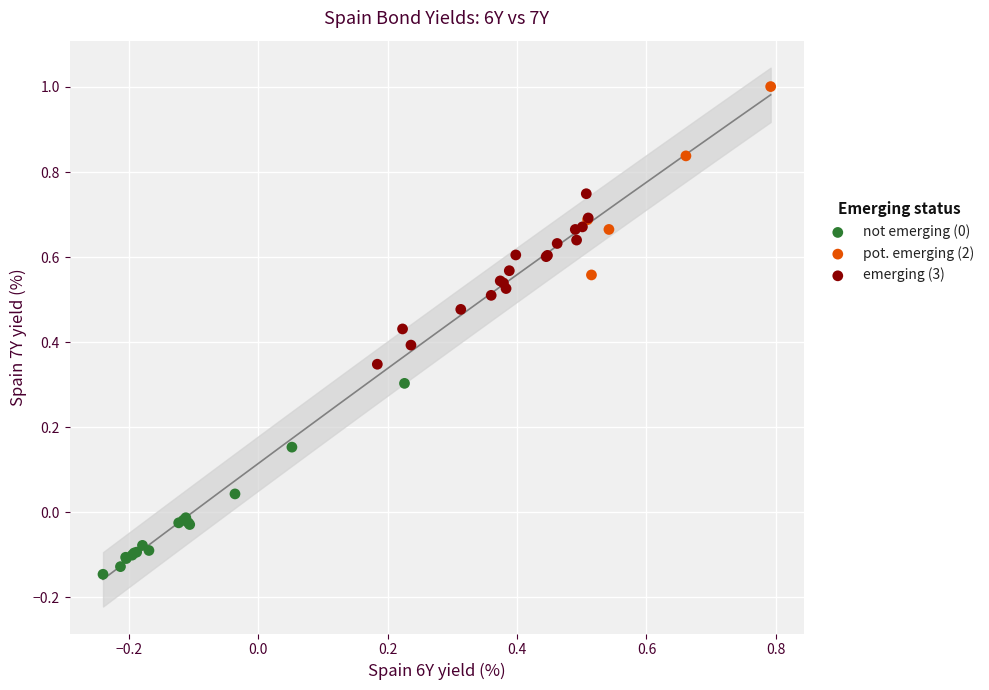

Which series reaches the maximum Y coordinate?

pot. emerging (2)